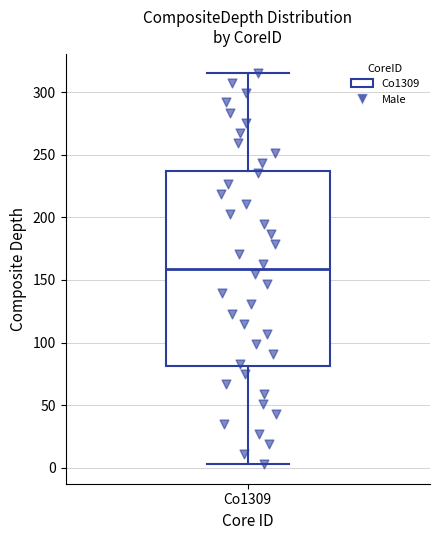

Transcribe this box plot: give where the median line is, the range the box spans, and where the two whiskers end, as read against the y-axis. The values are not printed on the chart, so give them approximately, as read against the axis.

median 160, box 80 to 235, whiskers 5 to 315